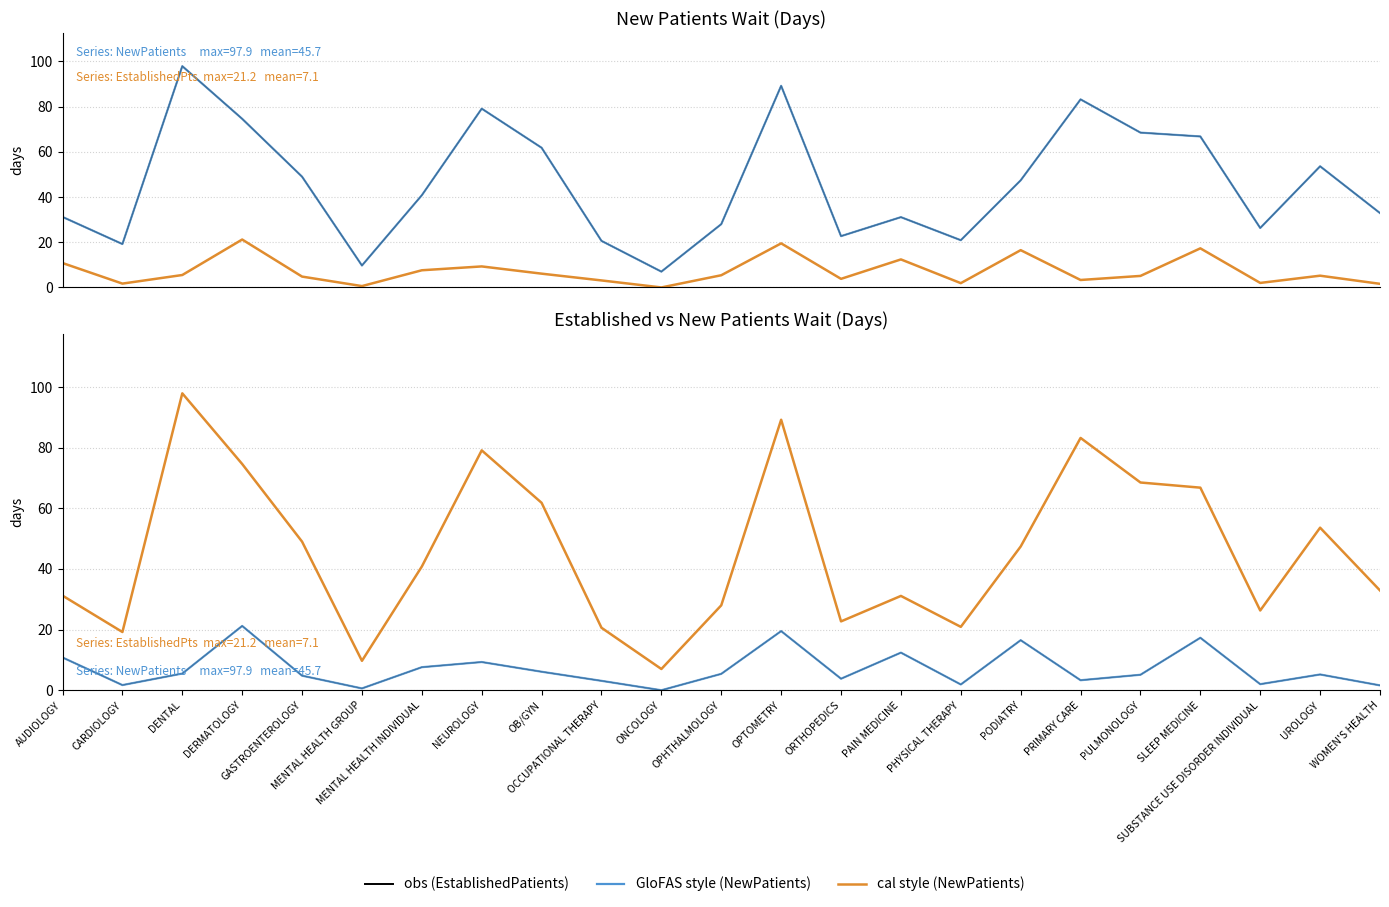

What is the spread (max minus min) of values at SLEEP MEDICINE?

49.5